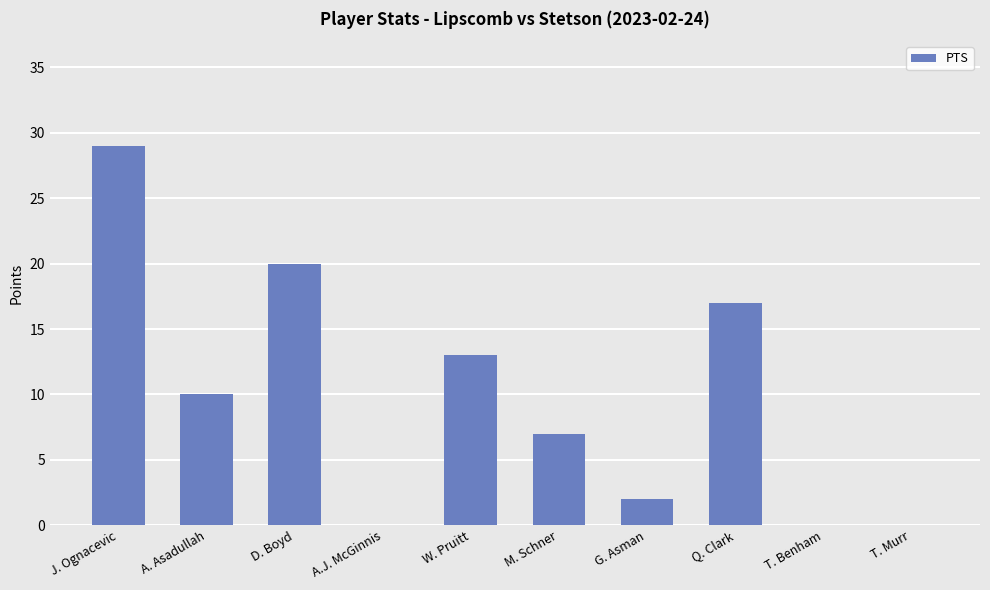

What is the difference between the values at T. Murr and G. Asman?

2